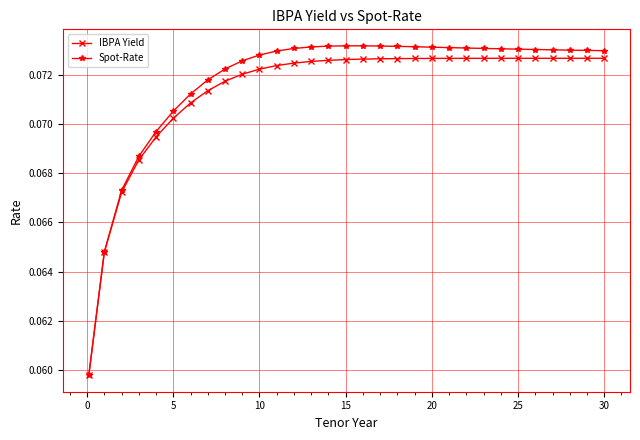

Which series has the largest range (max minus min)?

Spot-Rate